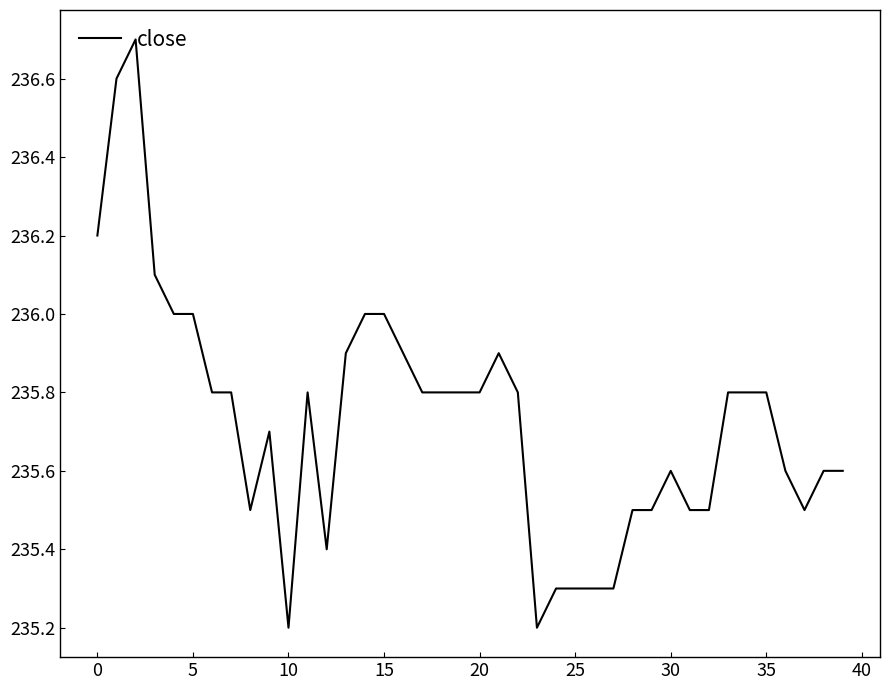

What is the maximum value shown in the chart?

236.7